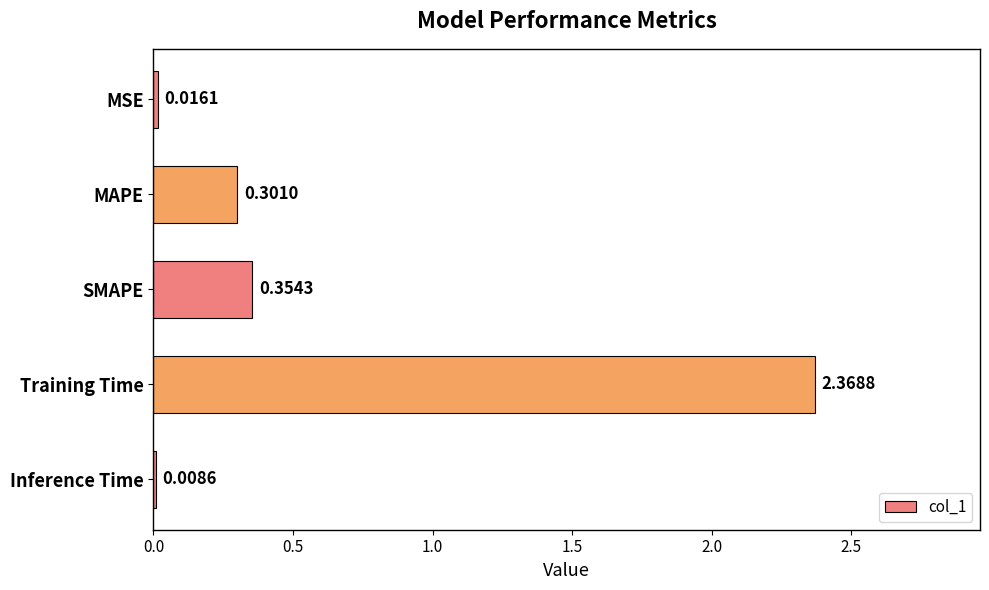

Are the bars horizontal?

Yes